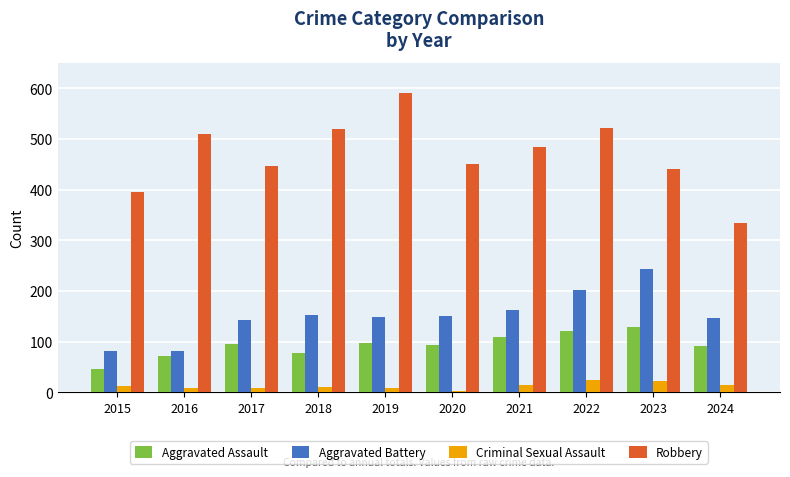

At how many categories does at least one series exceed 299?

10